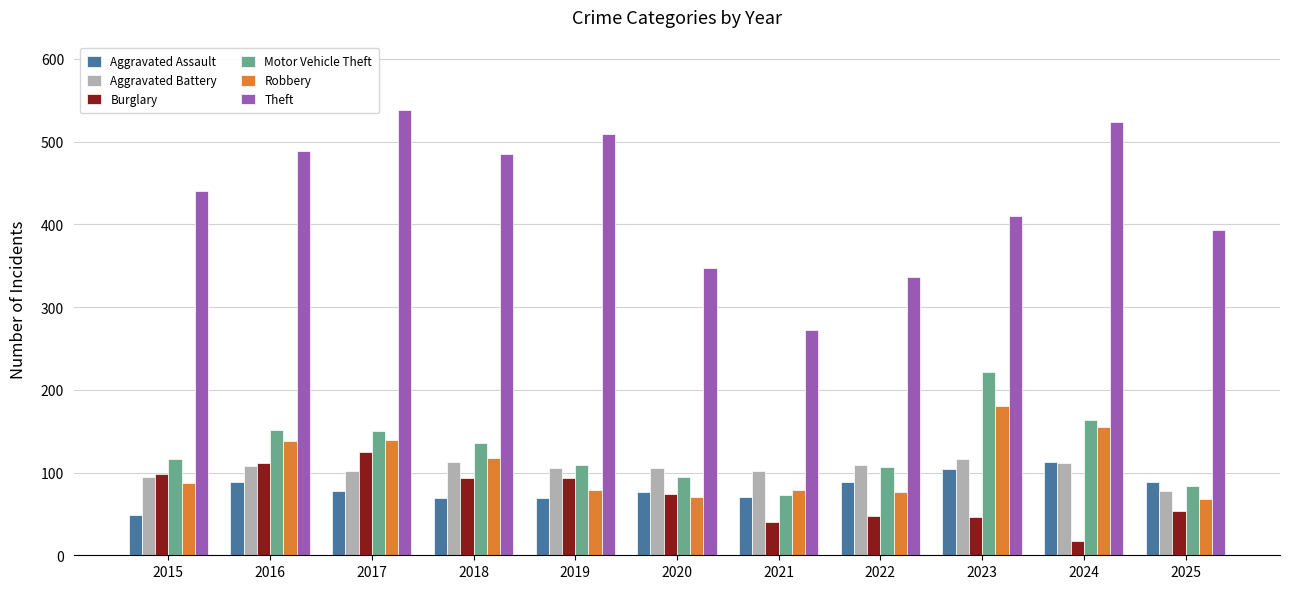

At which category is the sum across all series the highest?

2017